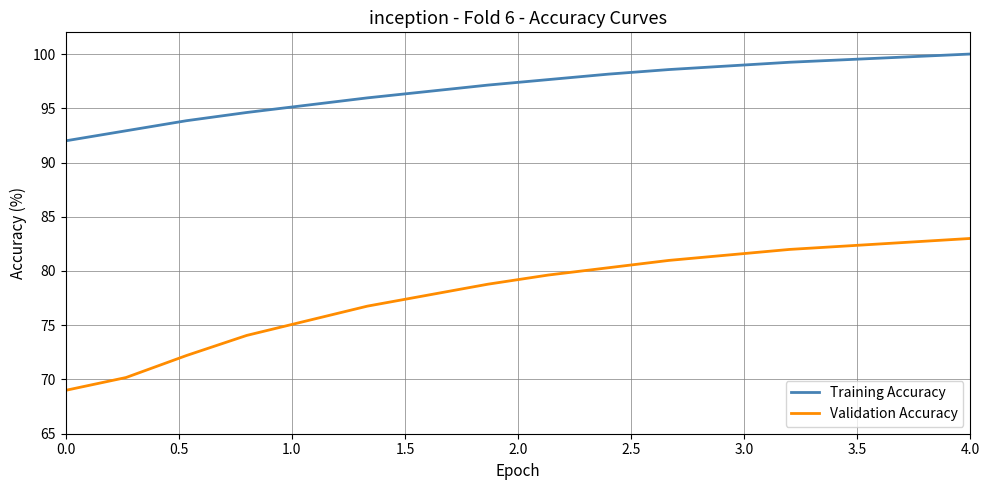

What is the greatest value displayed?

100.0